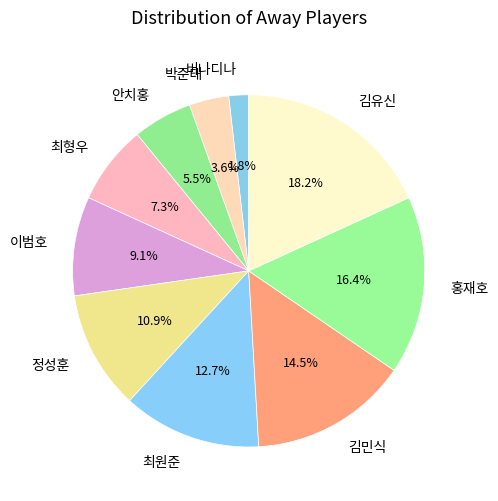

Combined, what portion of the pie is 김민식 and 안치홍?

20.0%